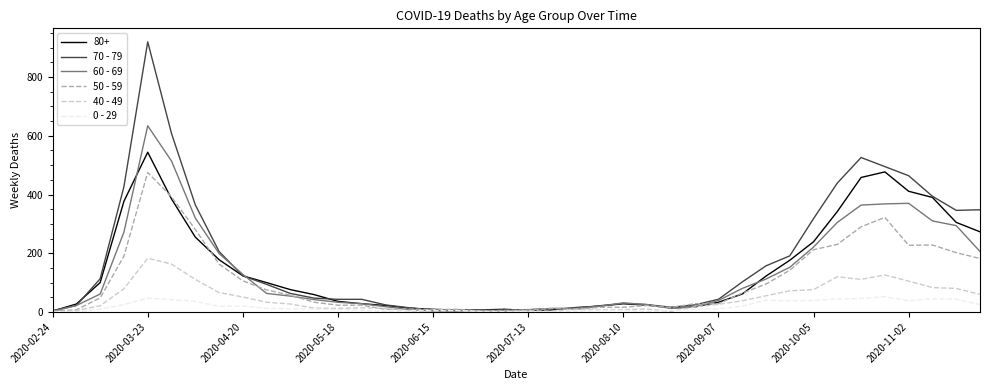

List the series in order of their peak value, lowest first.

0 - 29, 40 - 49, 50 - 59, 80+, 60 - 69, 70 - 79